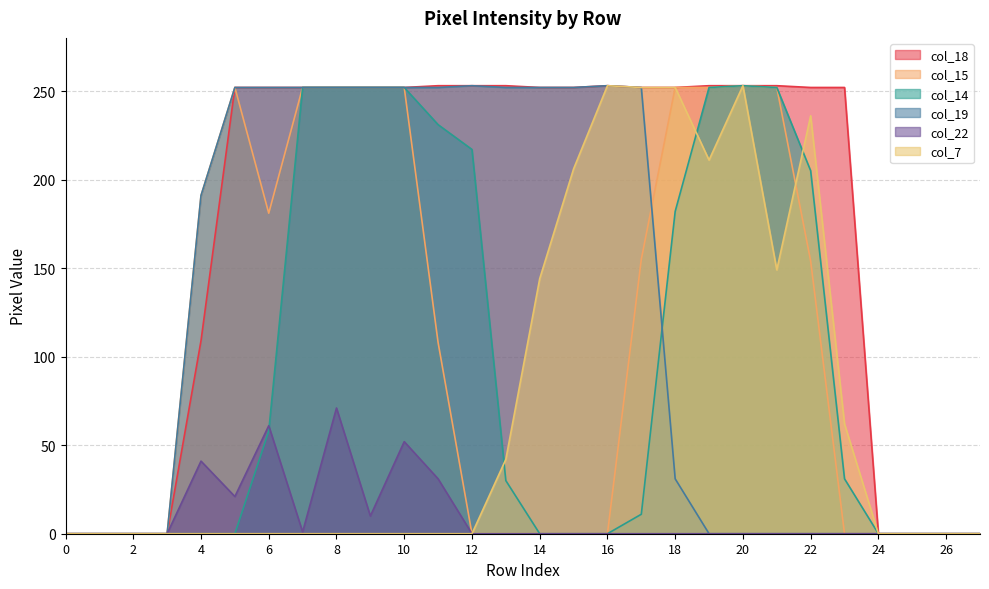

Which series has the largest total across all categories?

col_18